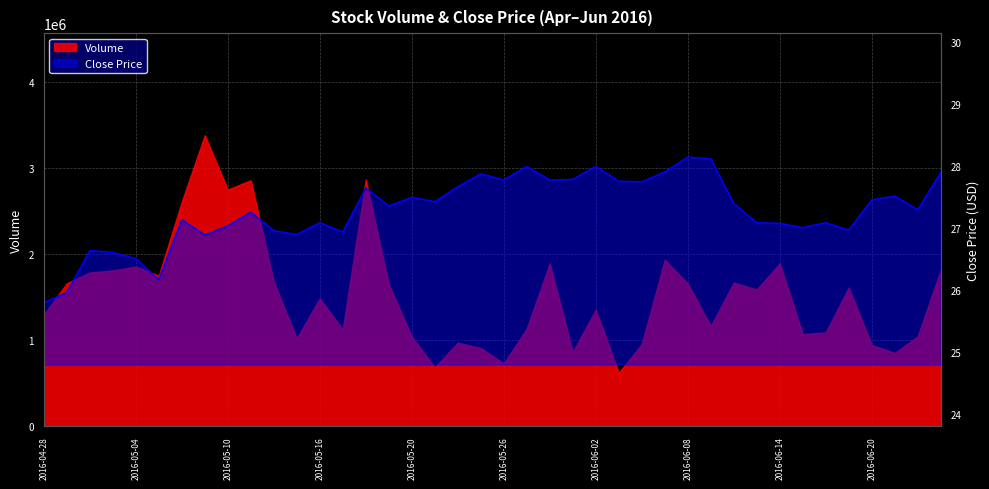

What position from the left is 39?

40